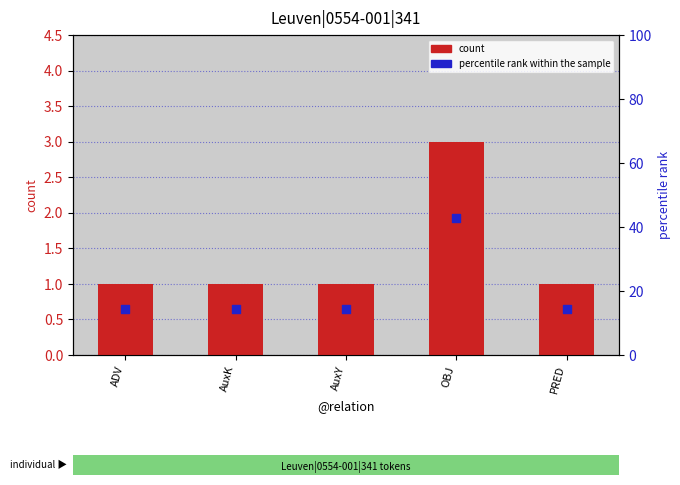

What are all the series names shown in the legend?

count, percentile rank within the sample